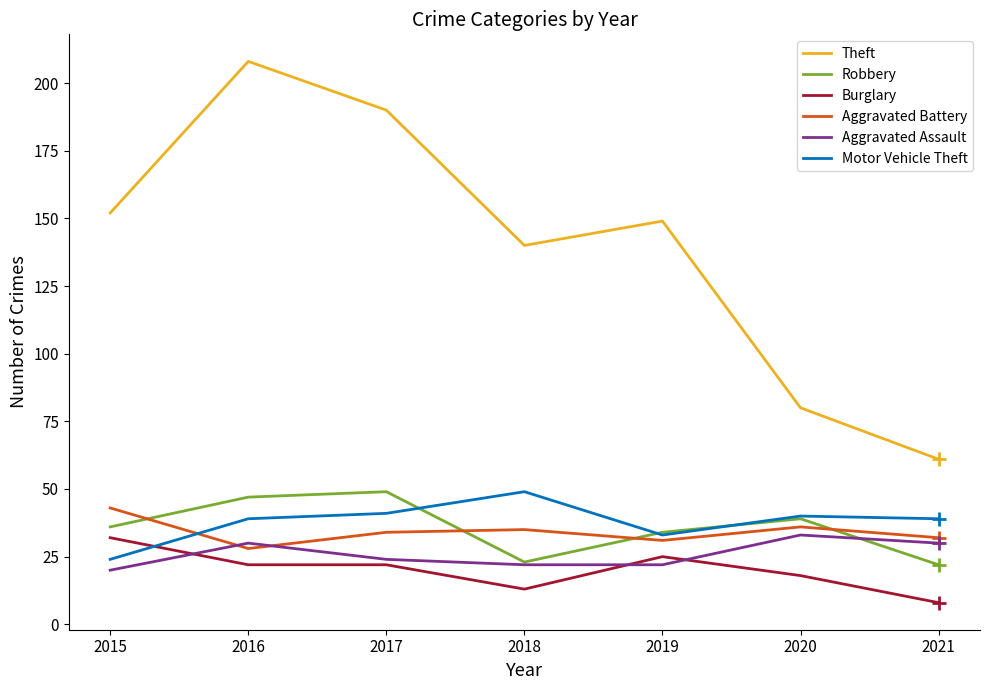

What is the sum of the Motor Vehicle Theft values at 2017 and 2019?

74